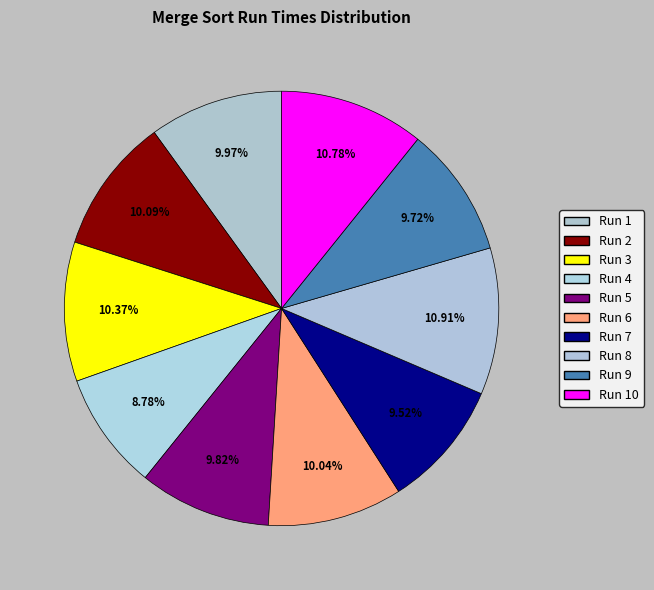

Which has a higher value, Run 1 or Run 8?

Run 8